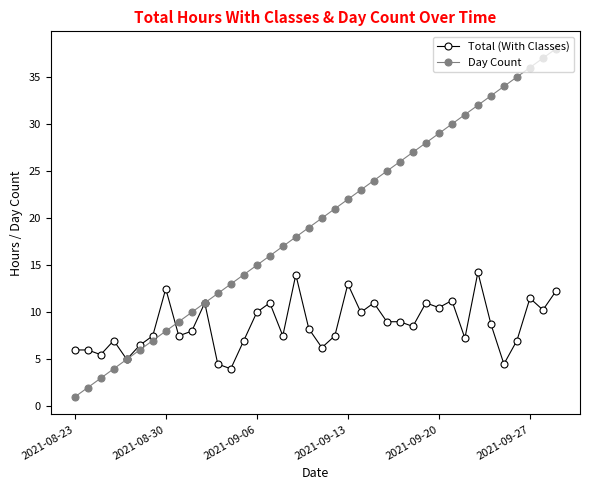

Which series has the largest range (max minus min)?

Day Count